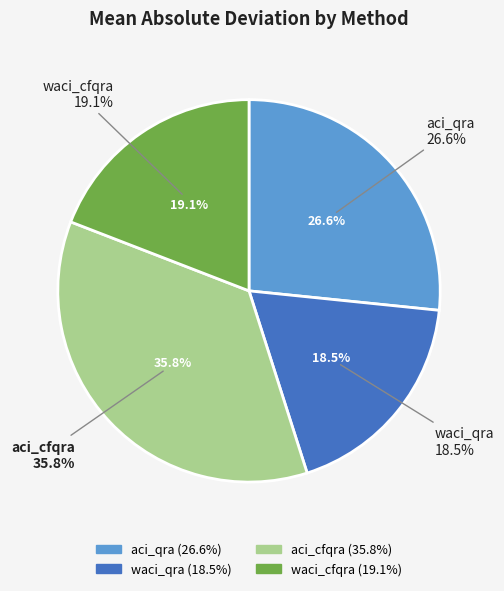

The waci_qra slice represents 18% of the pie. True or false?

True